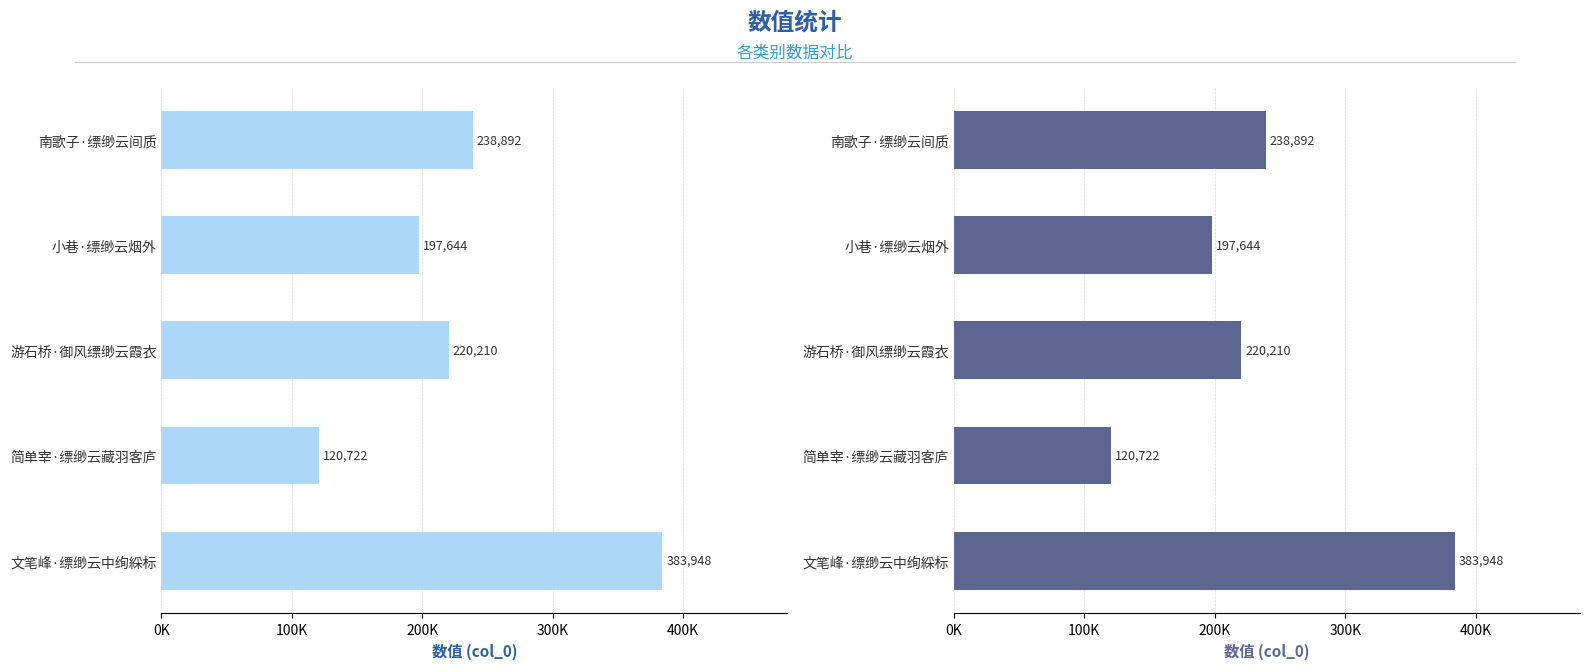

What is the difference between the second highest and second lowest values?

41248